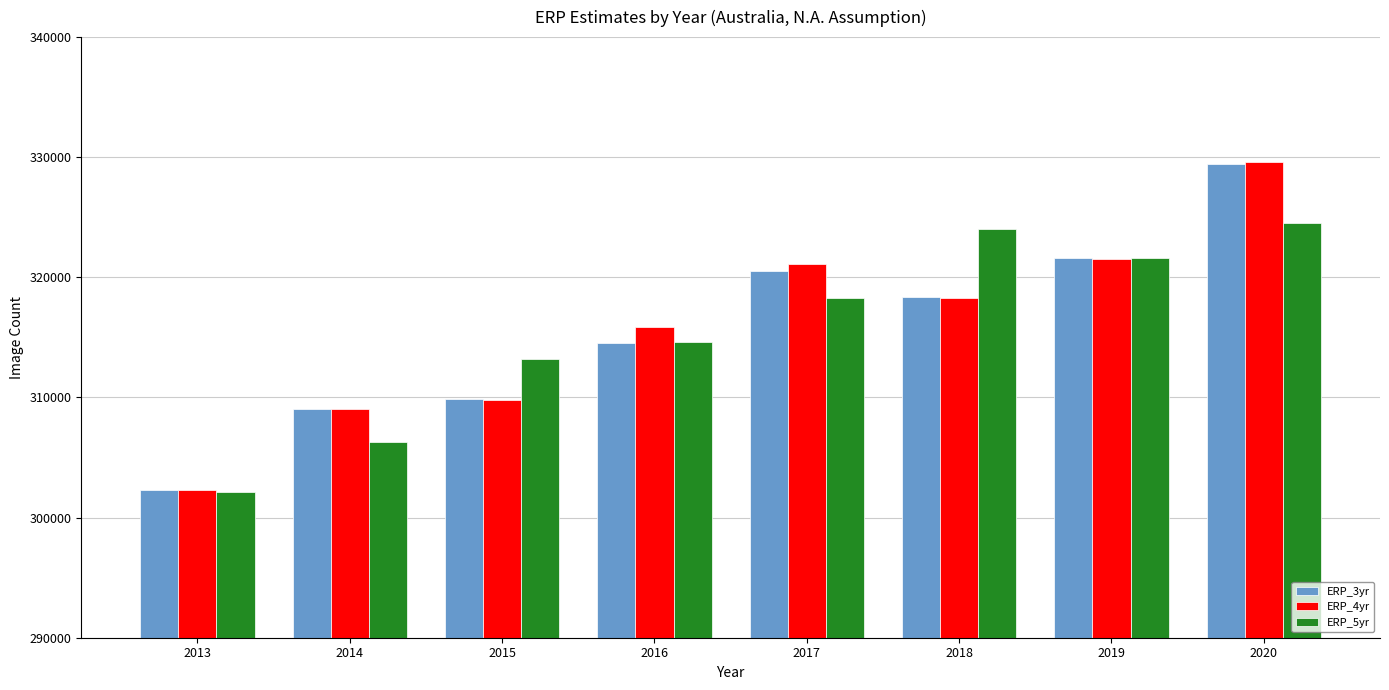

What is the greatest value displayed?

329600